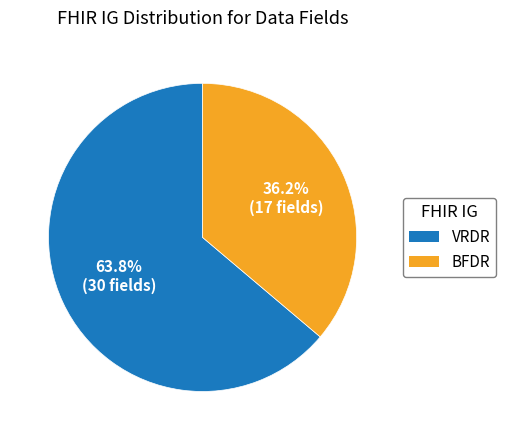

True or false: BFDR accounts for 36% of the total.

True